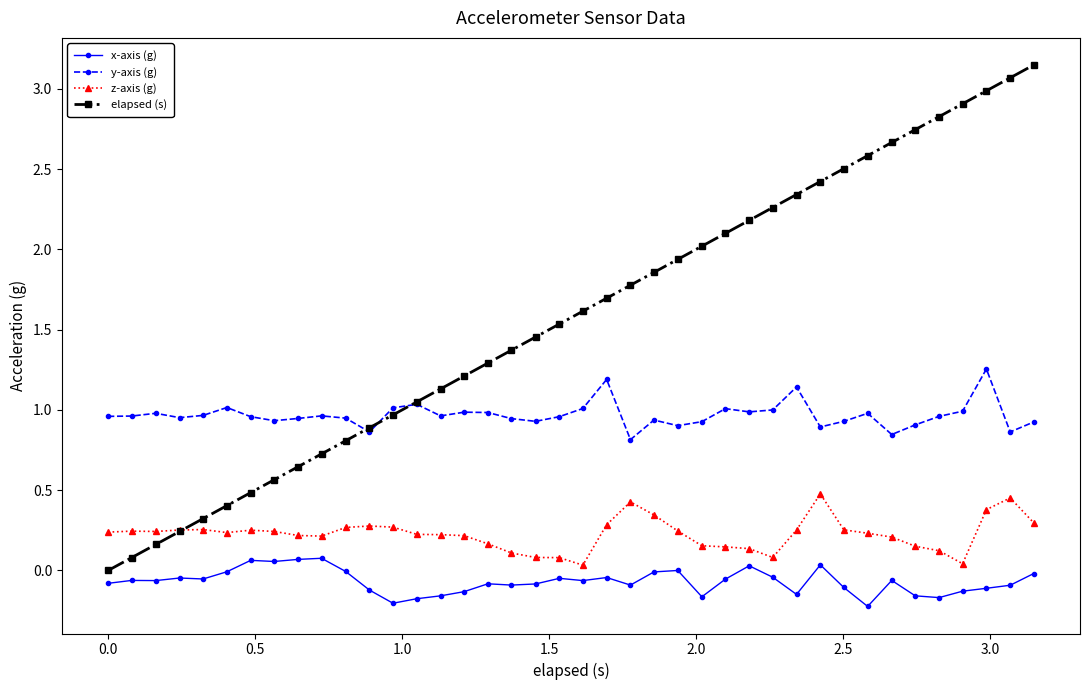

What is the sum of all y-axis (g) values?

38.7